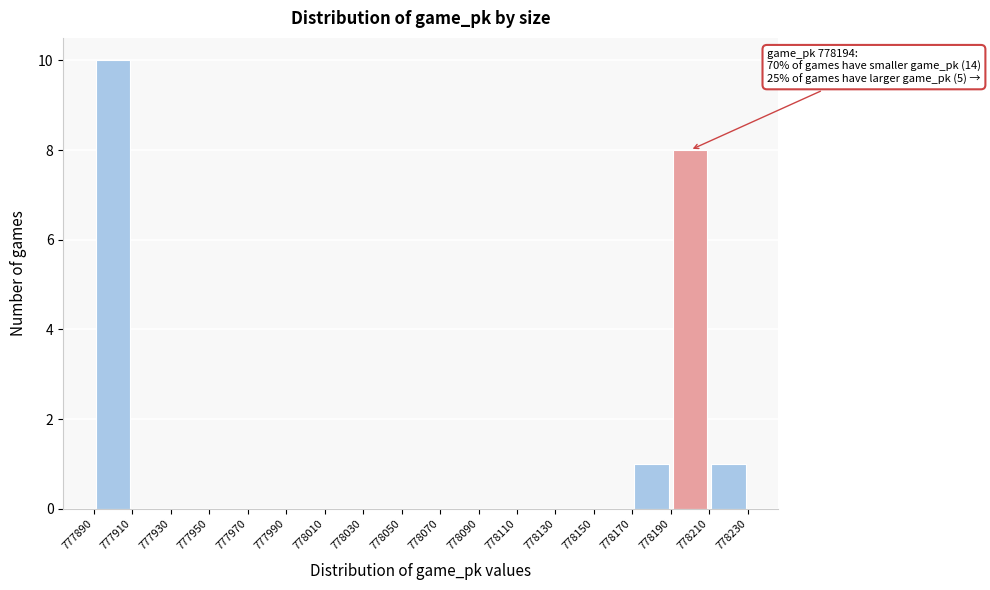

Which range on the x-axis has the tallest bar?

777890 to 777910